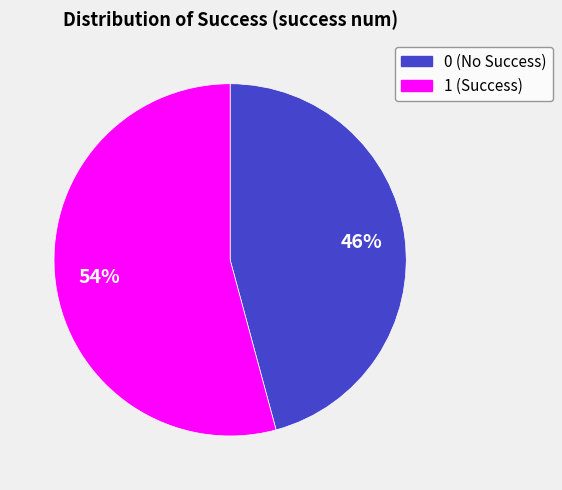

Is it true that 0 is 46% of the pie?

True